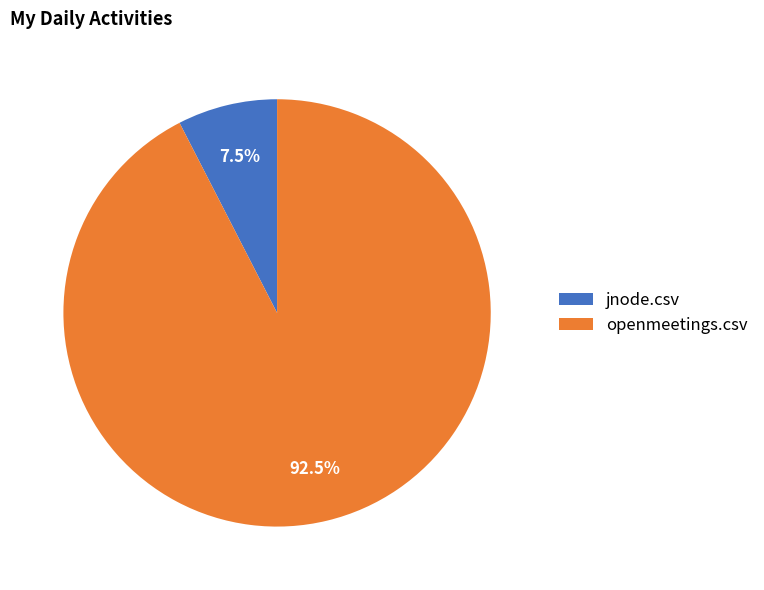

Which has a higher value, openmeetings.csv or jnode.csv?

openmeetings.csv